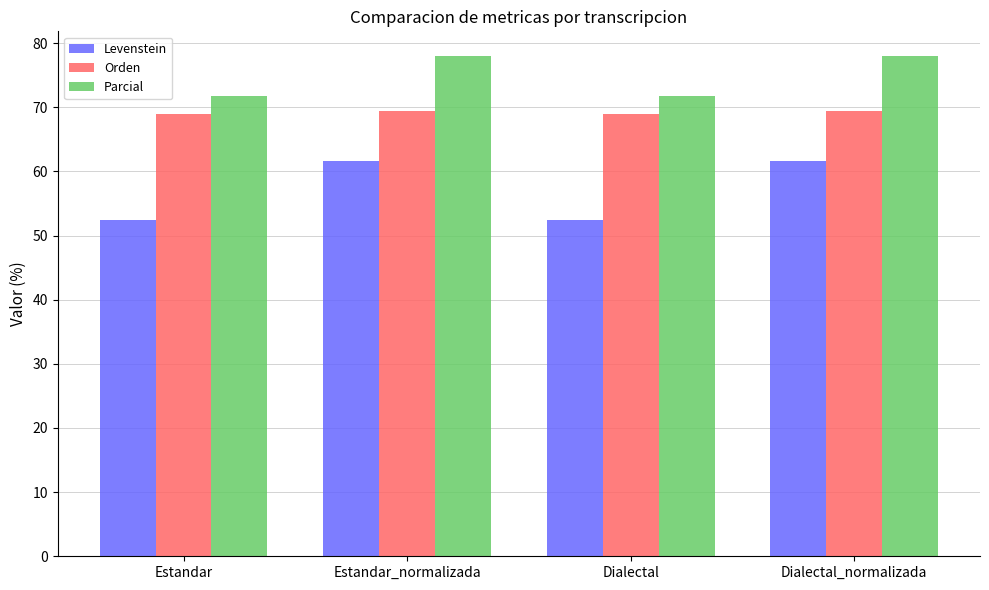

What is the value of the Parcial bar at the 3rd from the left?

71.8